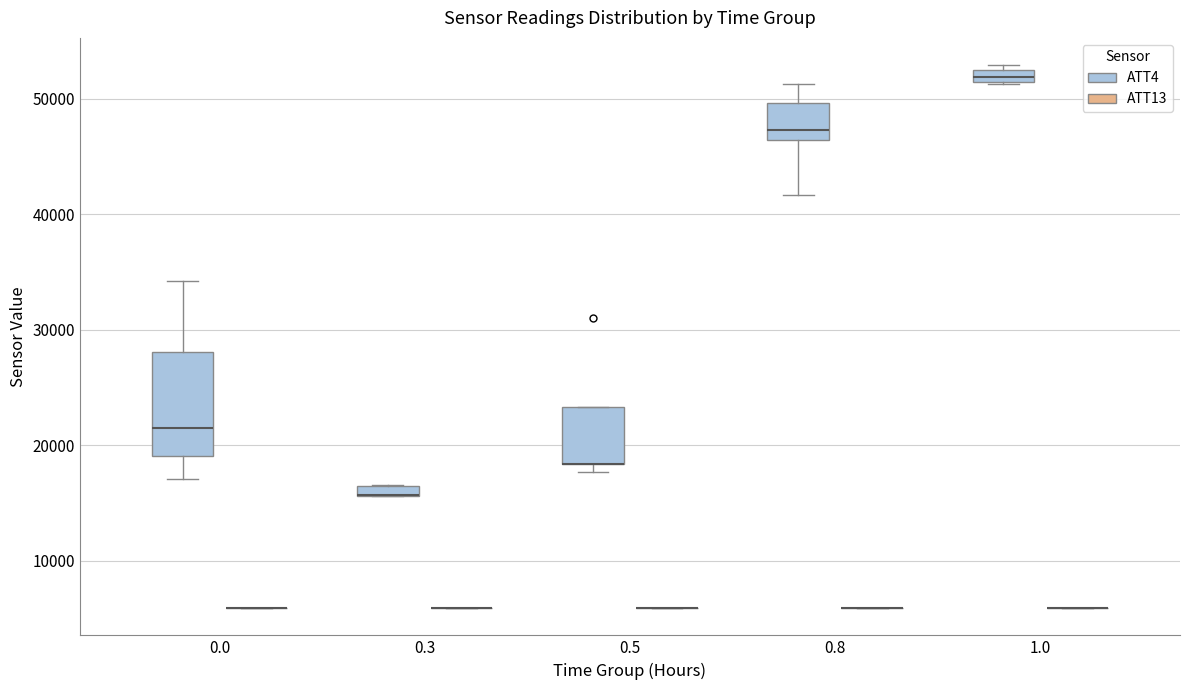

Where is the upper edge of the box for 1.0 (ATT4) on the y-axis? The values are not printed on the chart, so give them approximately, as read against the axis.

52000